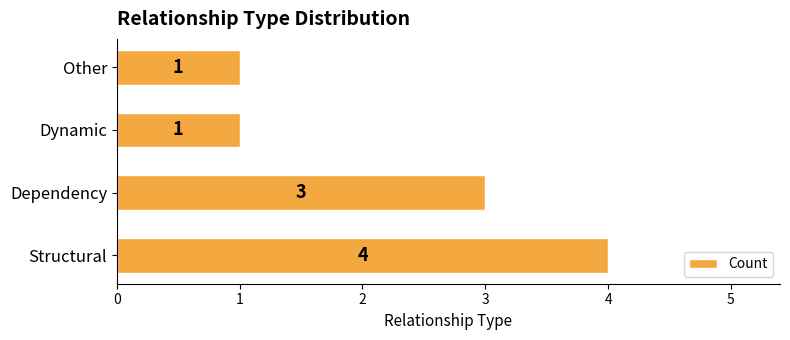

Which has a higher value, Dependency or Other?

Dependency